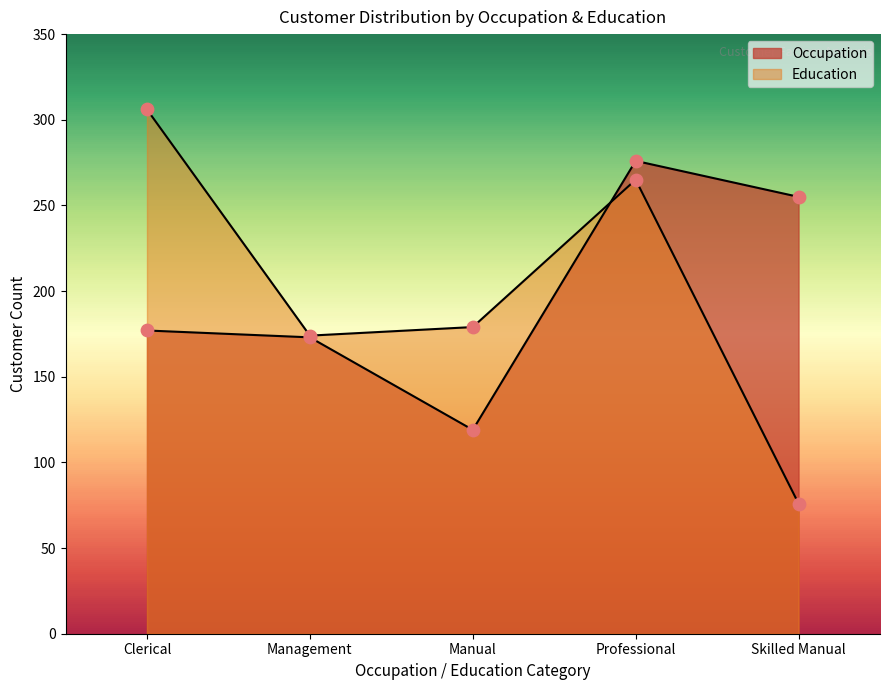

Which series has the largest total across all categories?

Occupation